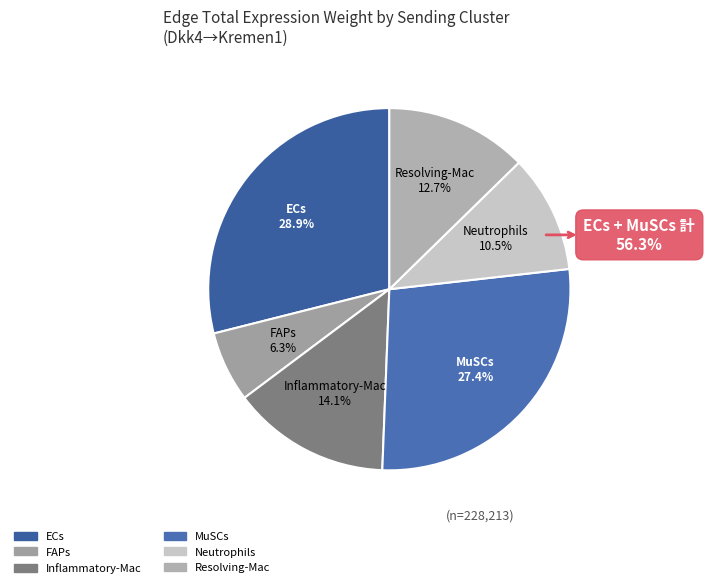

Does any single category account for the majority?

No